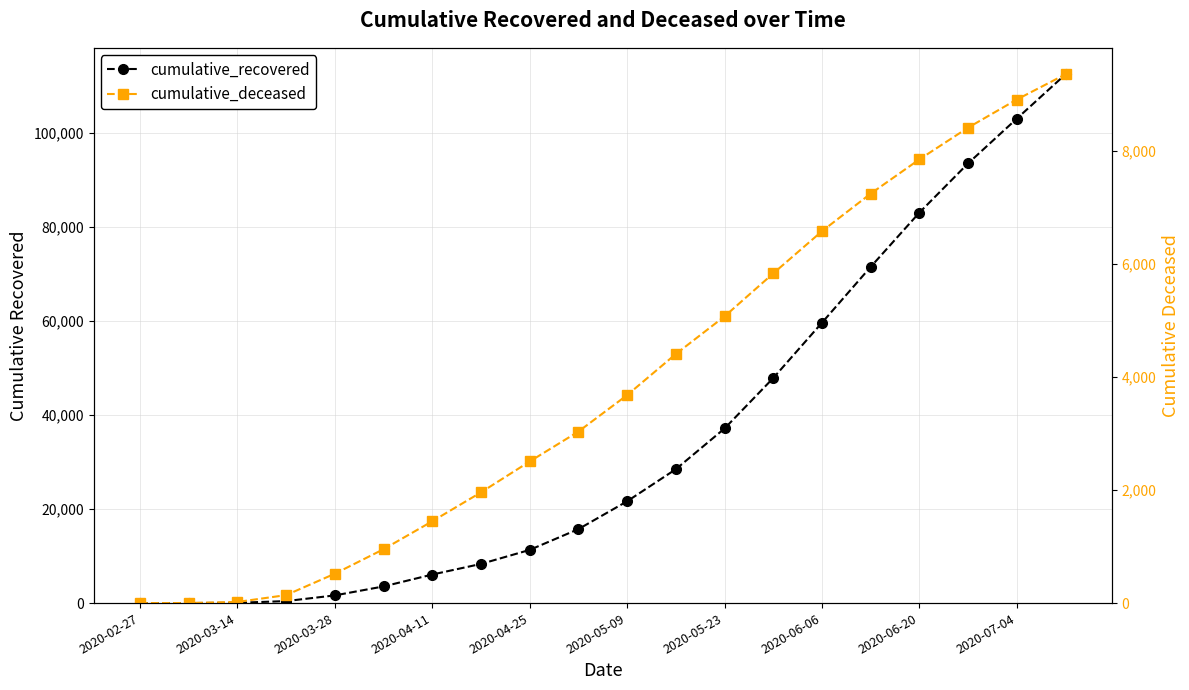

What are all the series names shown in the legend?

cumulative_recovered, cumulative_deceased